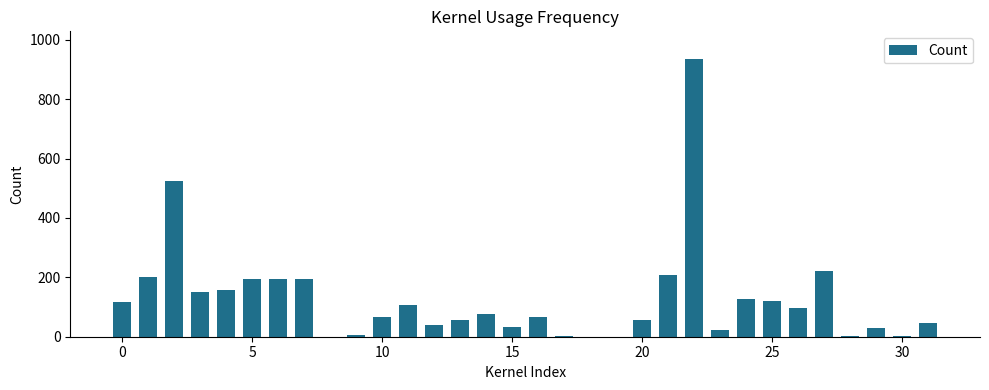

What is the sum of all values?

4051